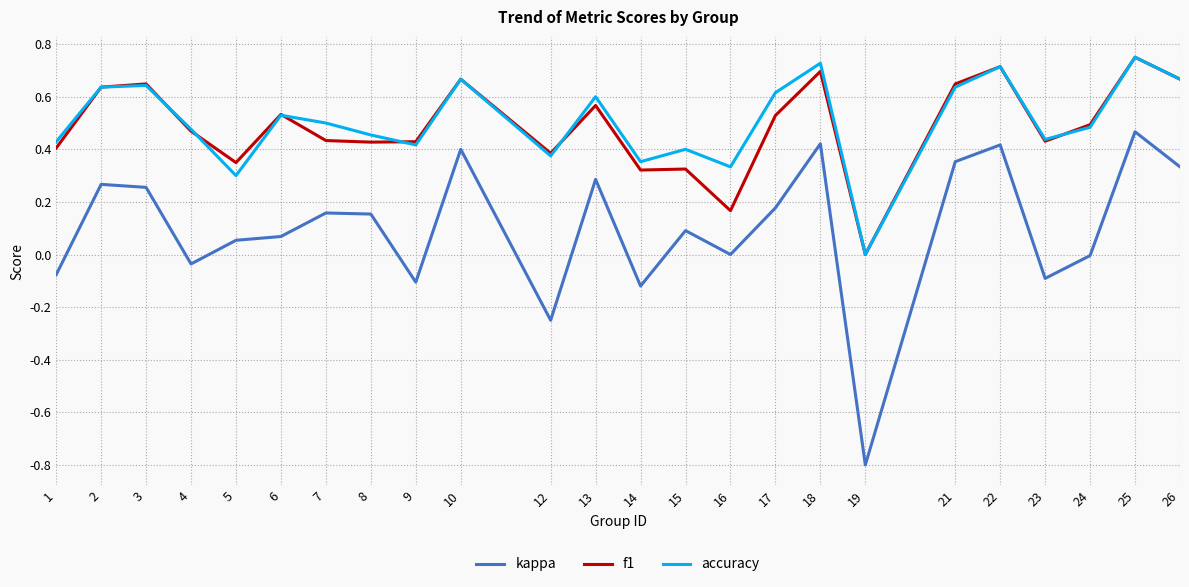

In accuracy, how many points are lower than both neighbors (excluding endpoints)?

7